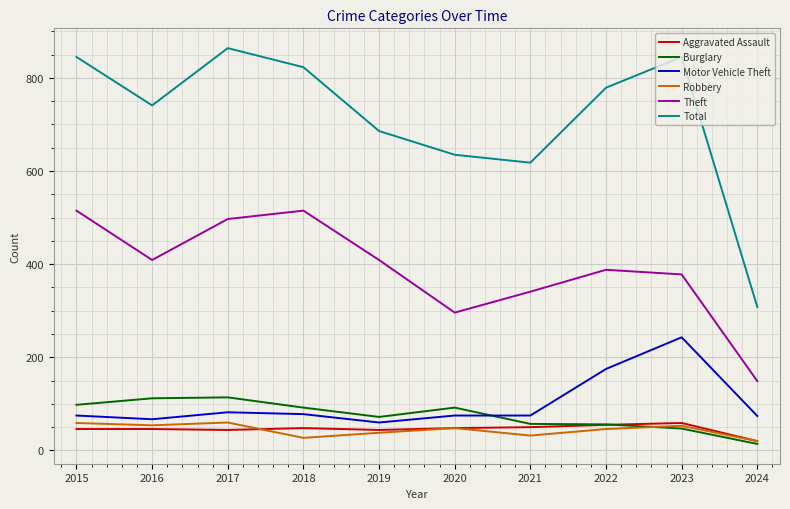

What is the spread (max minus min) of values at 2019?

648